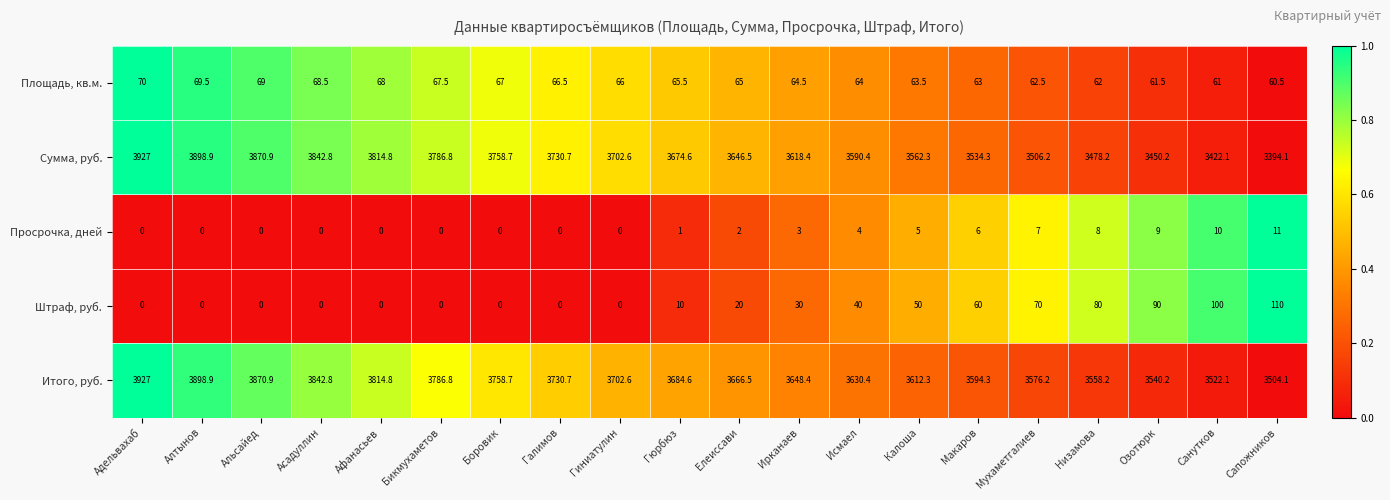

At which category is the sum across all series the highest?

Адельвахаб